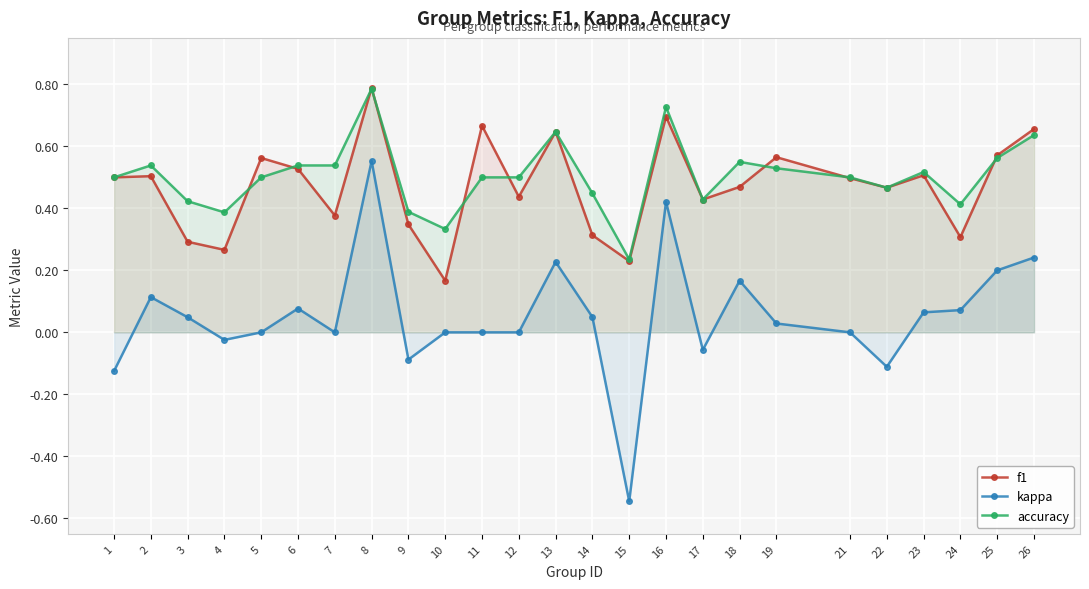

At which category is the sum across all series the highest?

8